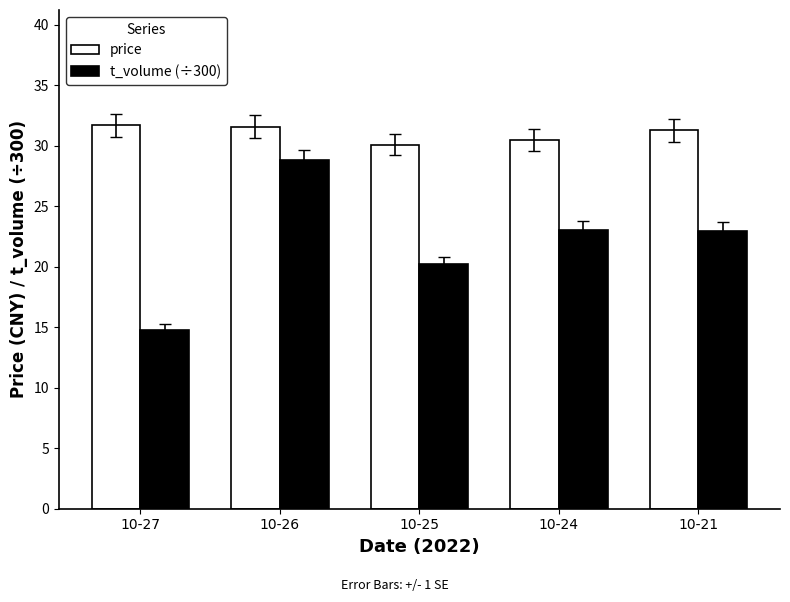

Does the chart contain stacked bars?

No